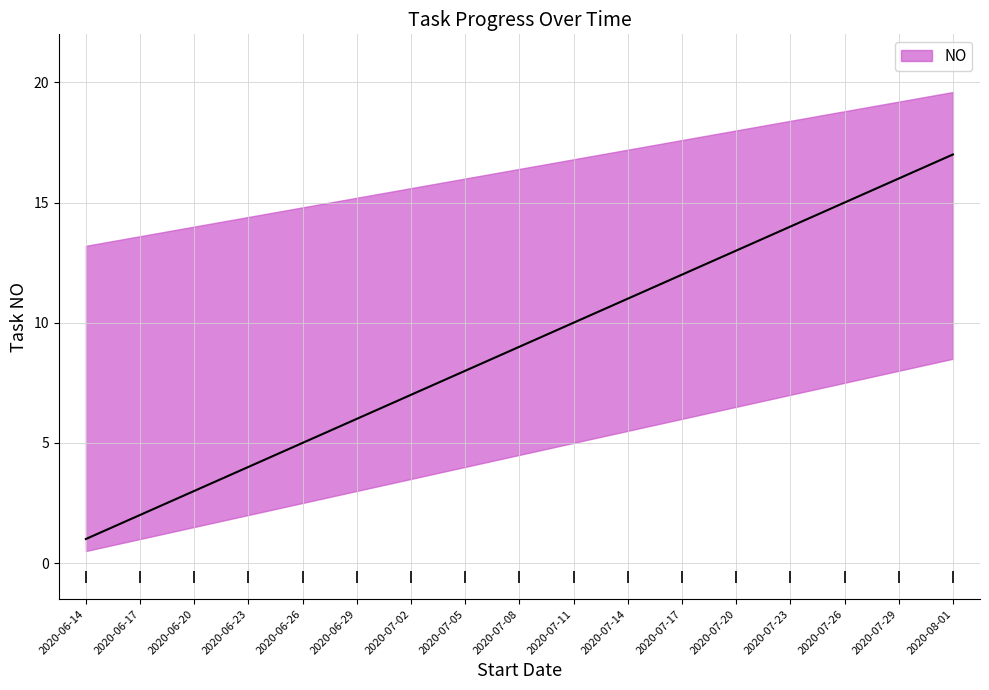

List the labels in order of value, smallest first.

2020-06-14, 2020-06-17, 2020-06-20, 2020-06-23, 2020-06-26, 2020-06-29, 2020-07-02, 2020-07-05, 2020-07-08, 2020-07-11, 2020-07-14, 2020-07-17, 2020-07-20, 2020-07-23, 2020-07-26, 2020-07-29, 2020-08-01